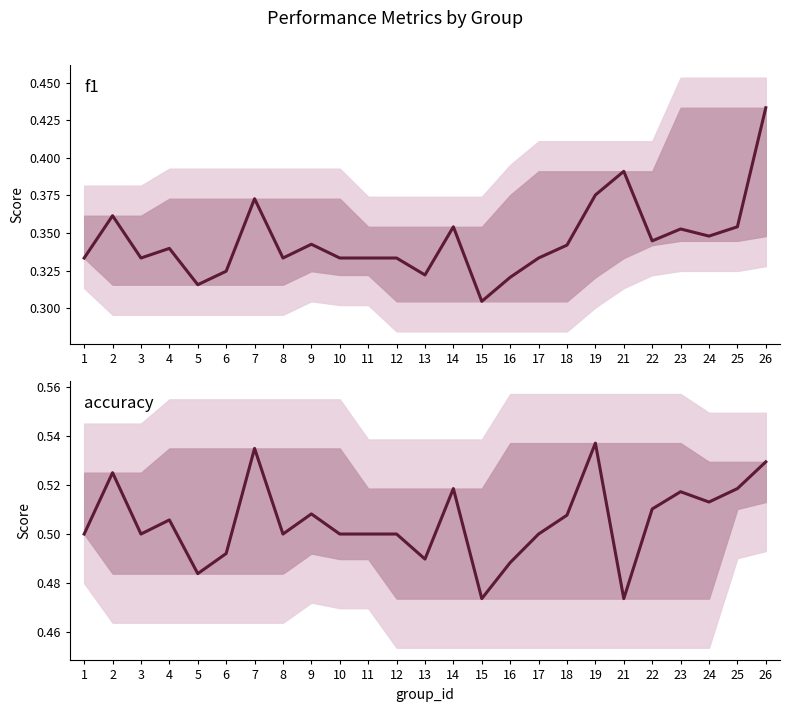

What is the value of the f1 point at the 8th from the left?

0.3